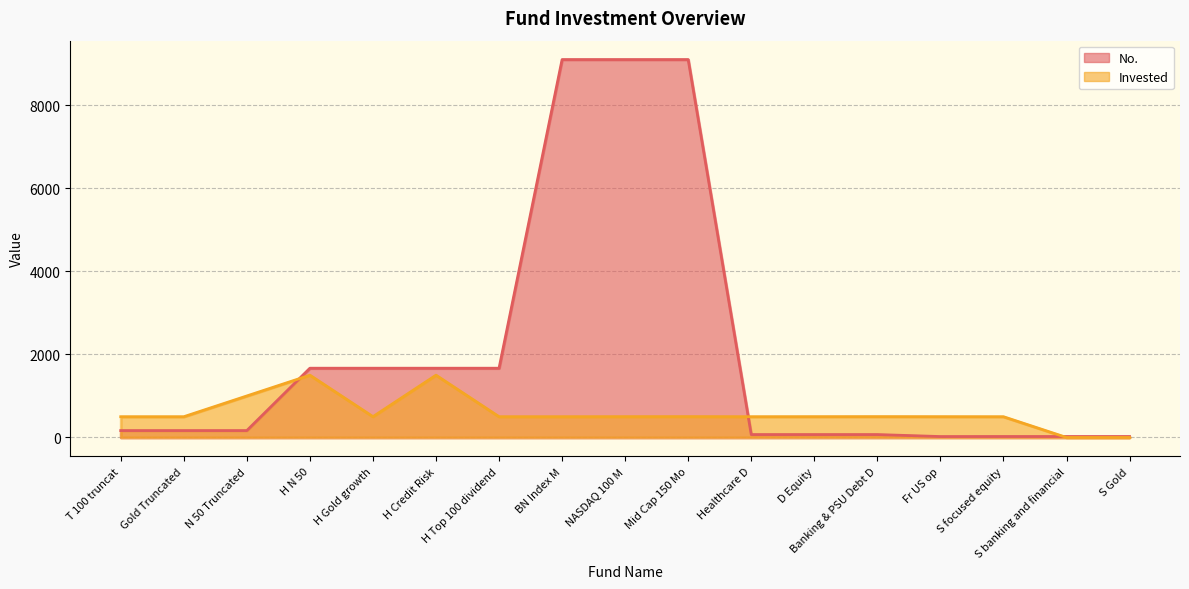

Between which two adjacent categories do No. and Invested first intersect?

N 50 Truncated and H N 50